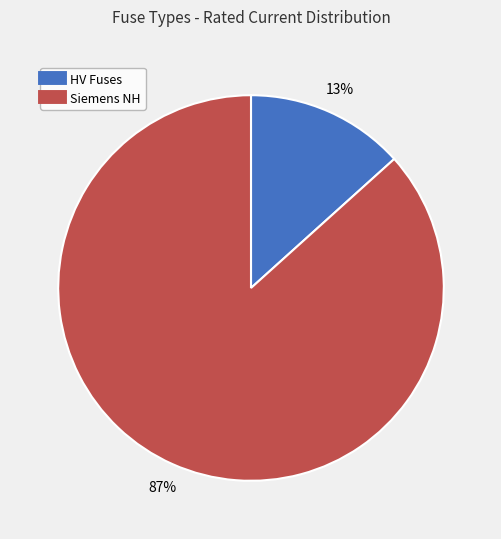

To the nearest percent, what is the average slice percentage?

50%